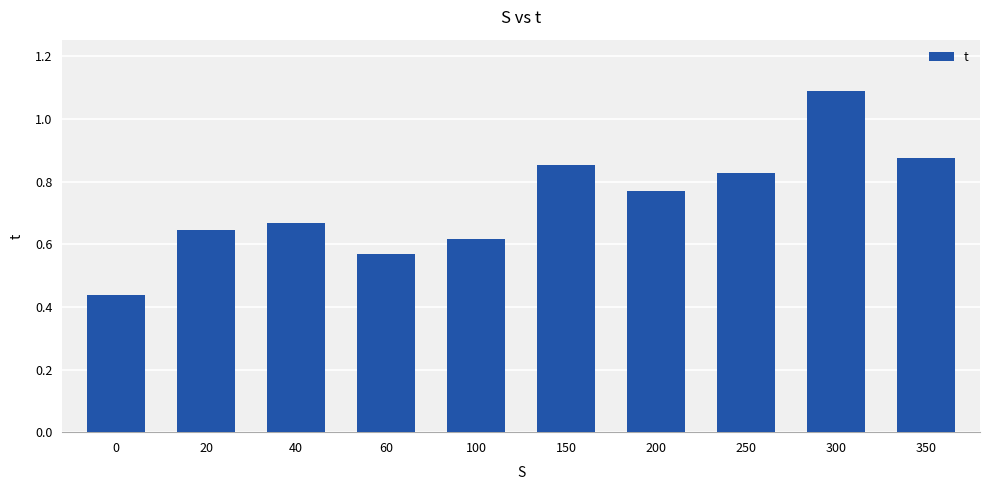

Is it true that the value at 350 is 1.3?

False